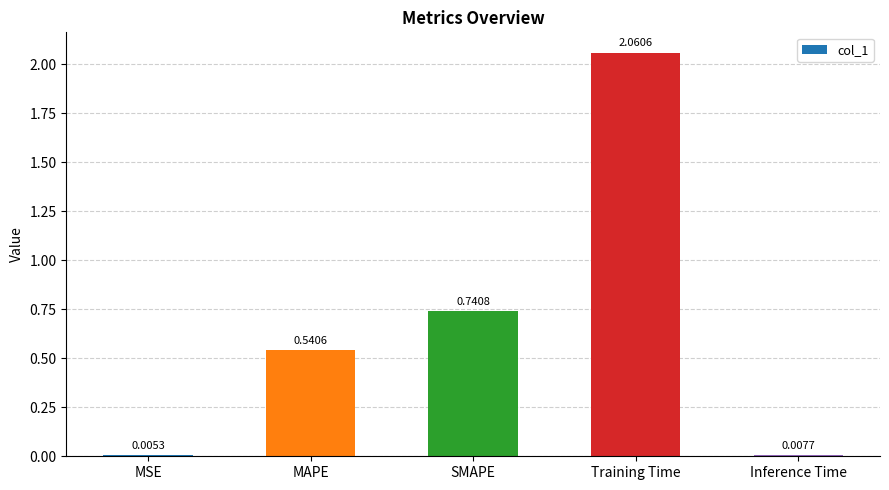

What is the sum of all values?

3.4